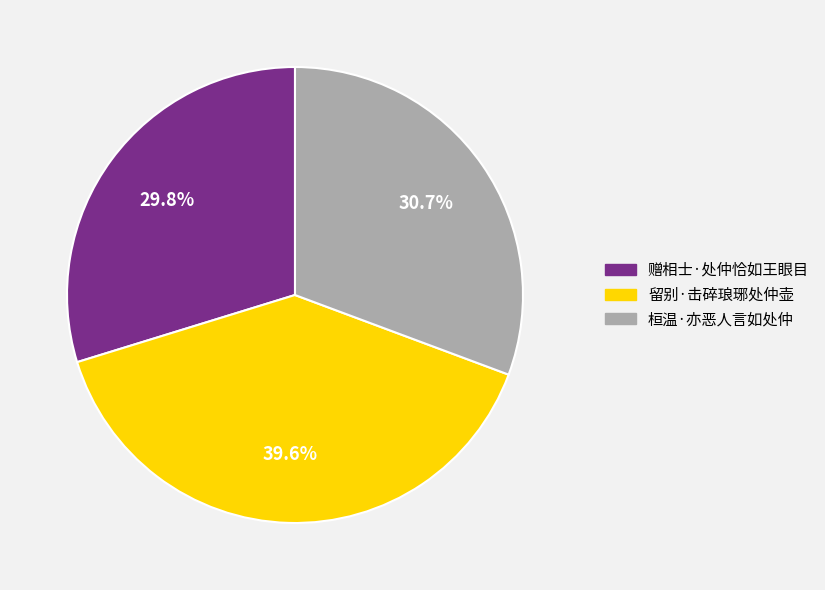

Is there a majority slice in this chart?

No